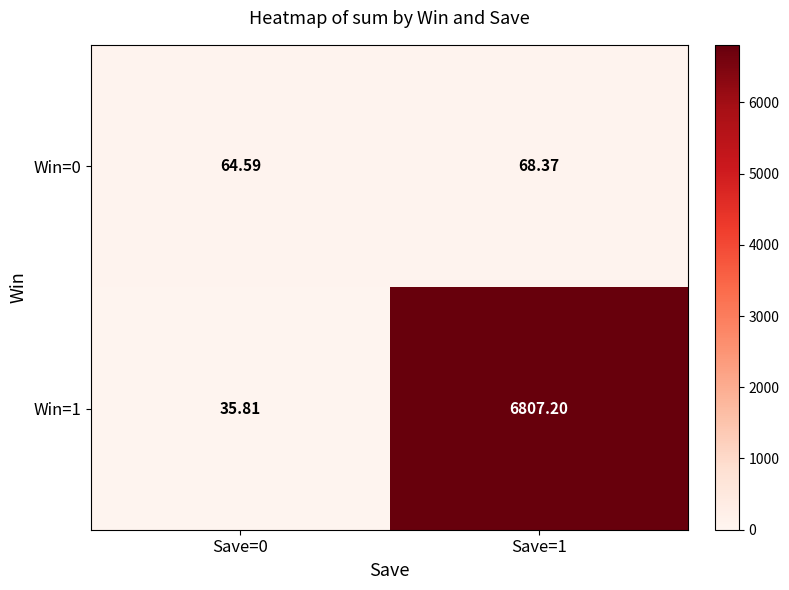

What is the total value across all series at Save=1?

6875.6